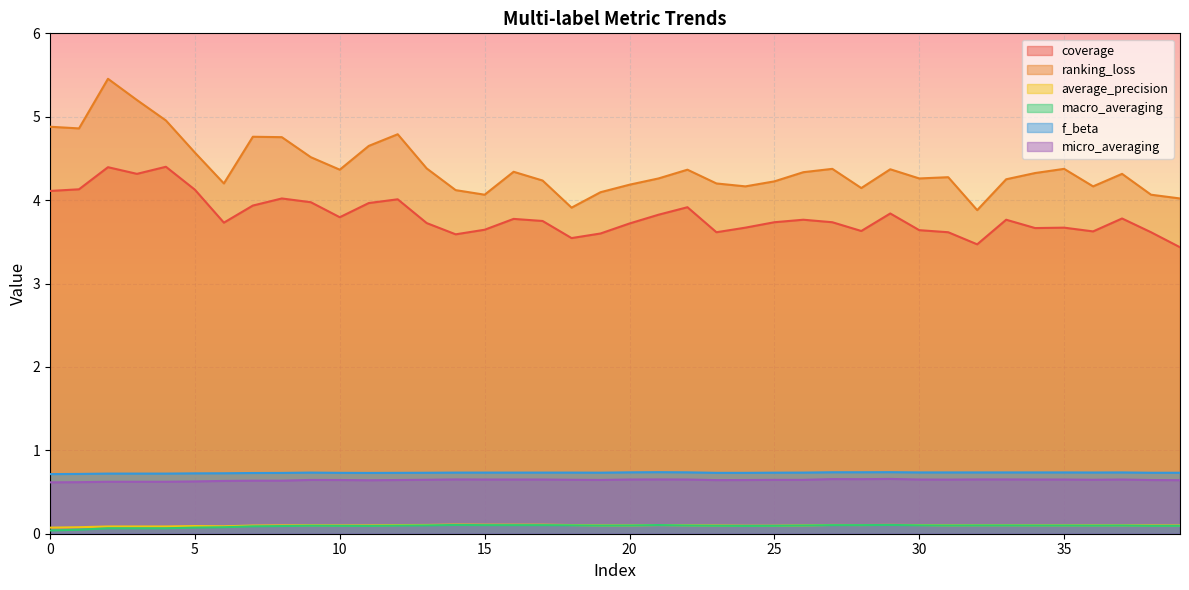

What is the difference between the second highest and minimum values in the coverage series?

1.0